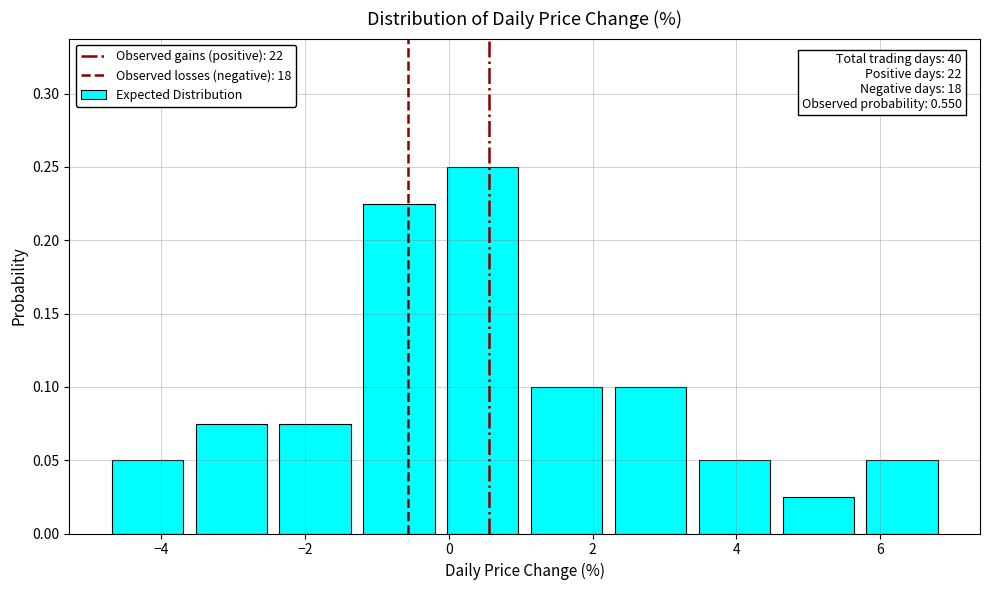

Over which range of the x-axis is the bar tallest?

-0.2 to 1.0